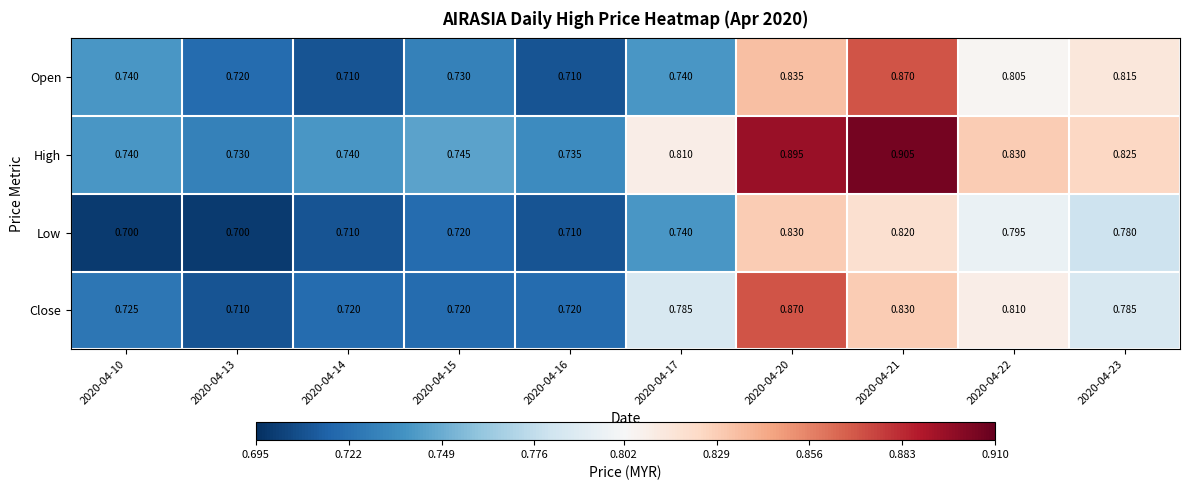

Rank the series at 2020-04-20 from lowest to highest value.

Low, Open, Close, High